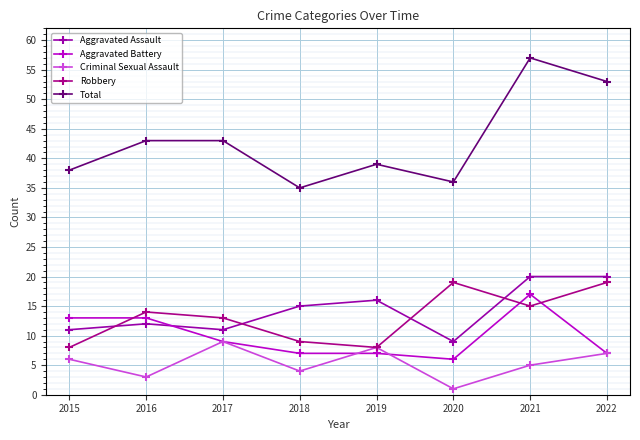

Where is the first local maximum for Robbery?

2016